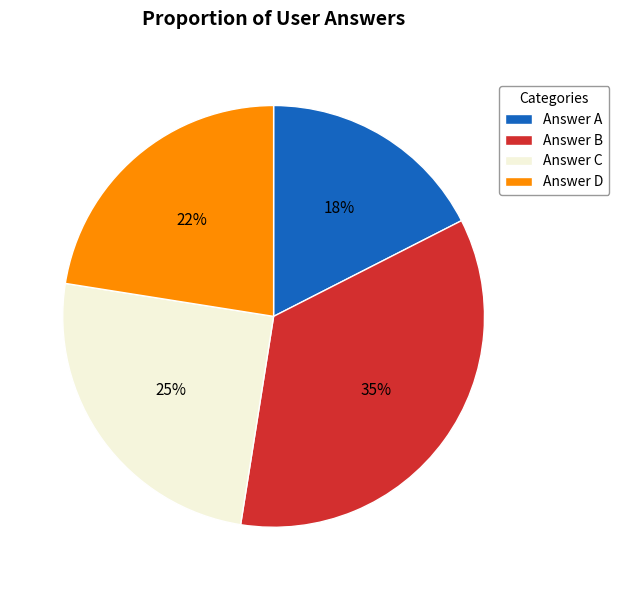

Which has a higher value, Answer A or Answer B?

Answer B